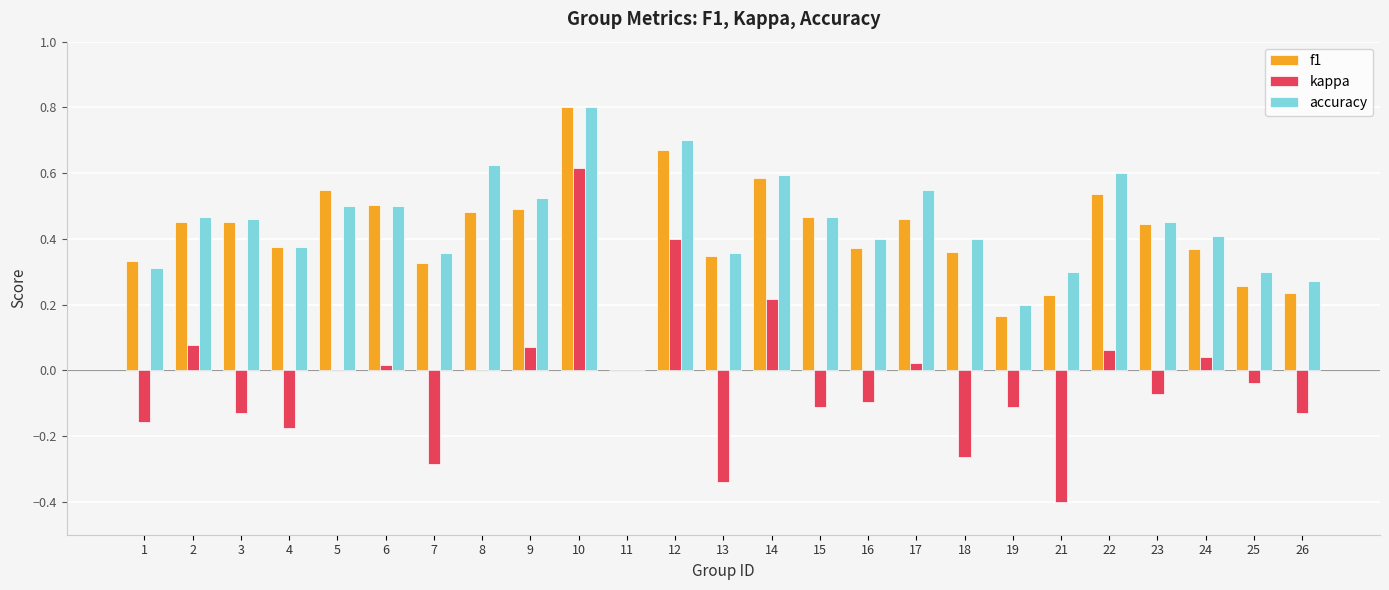

What is the sum of all accuracy values?

10.9